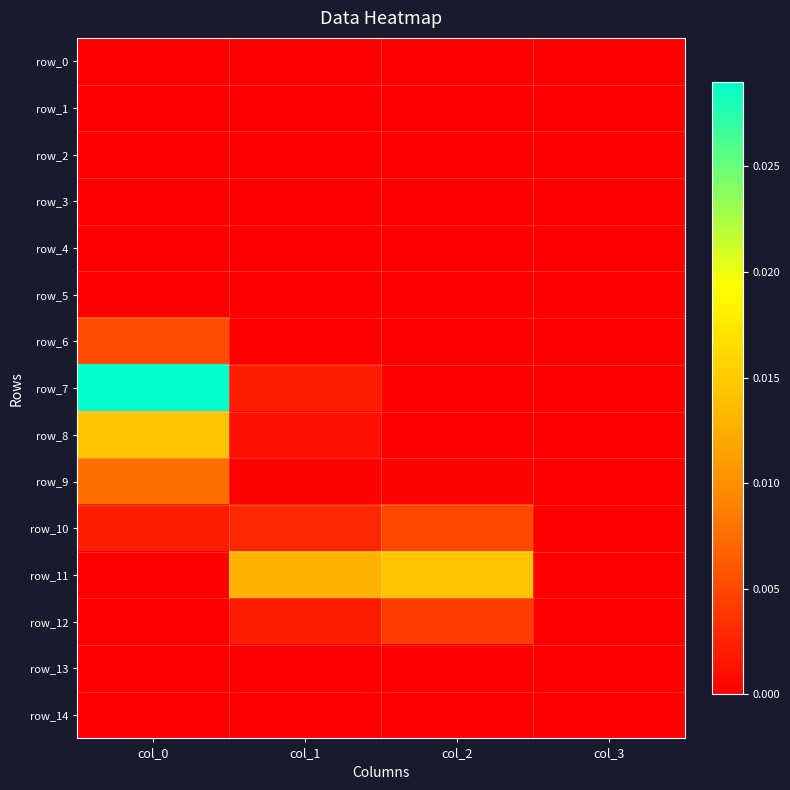

Which series has the largest range (max minus min)?

row_7